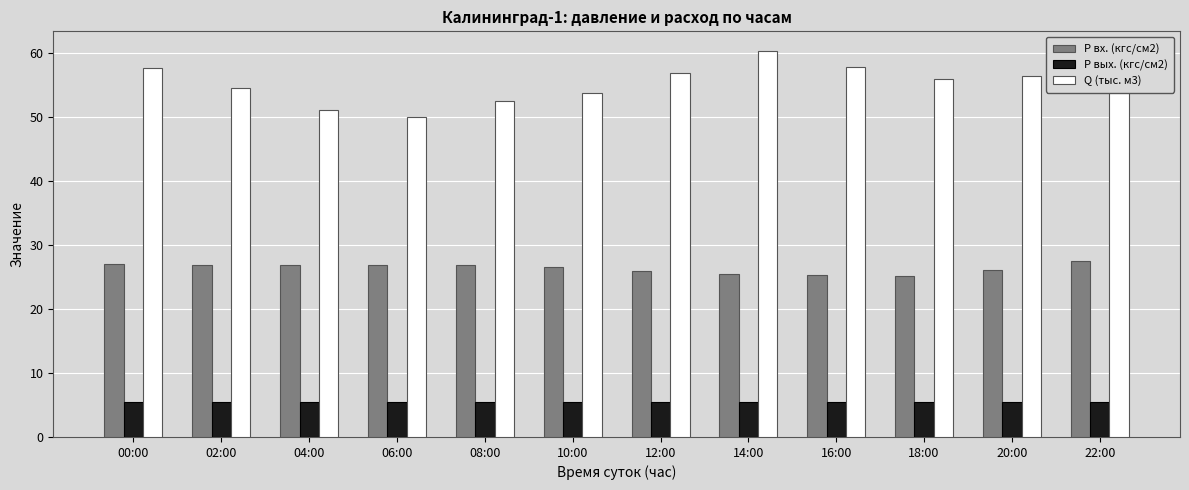

What is the label of the 7th bar from the left?

12:00